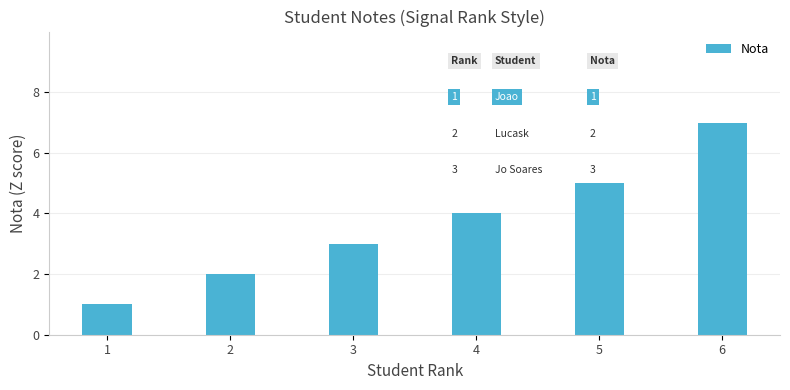

What is the difference between the maximum and second lowest values?

5